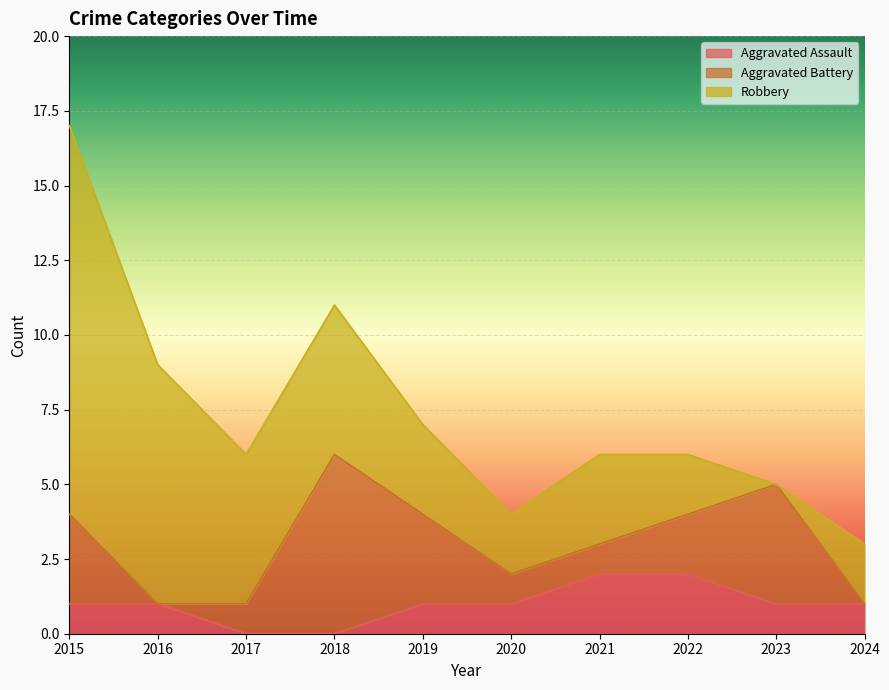

Where is Aggravated Battery nearest to the value 3?

2015